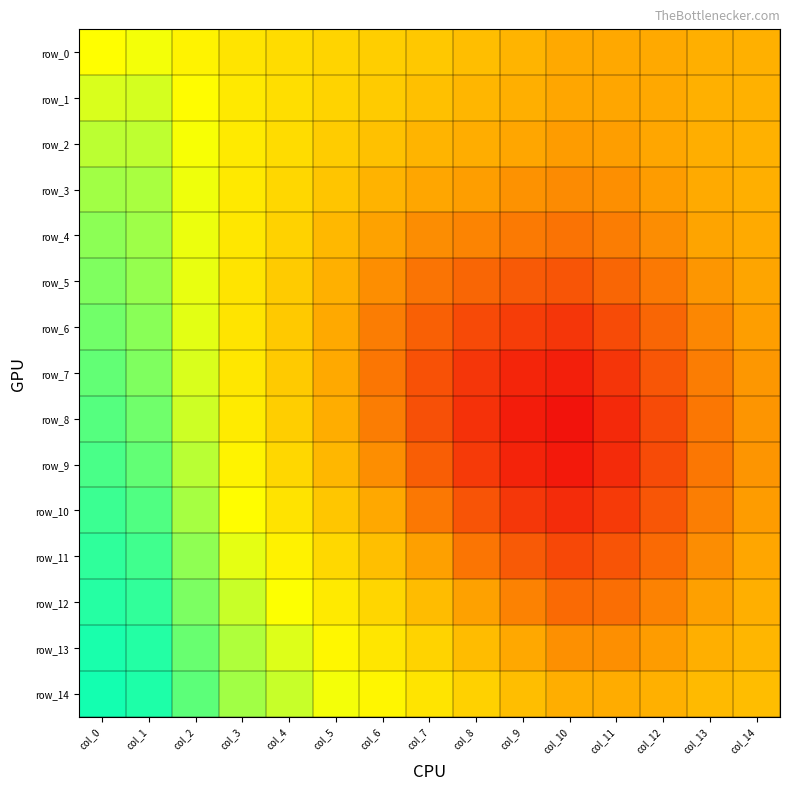

List the series in order of their peak value, highest first.

row_14, row_13, row_12, row_11, row_10, row_9, row_8, row_7, row_6, row_5, row_4, row_3, row_2, row_1, row_0